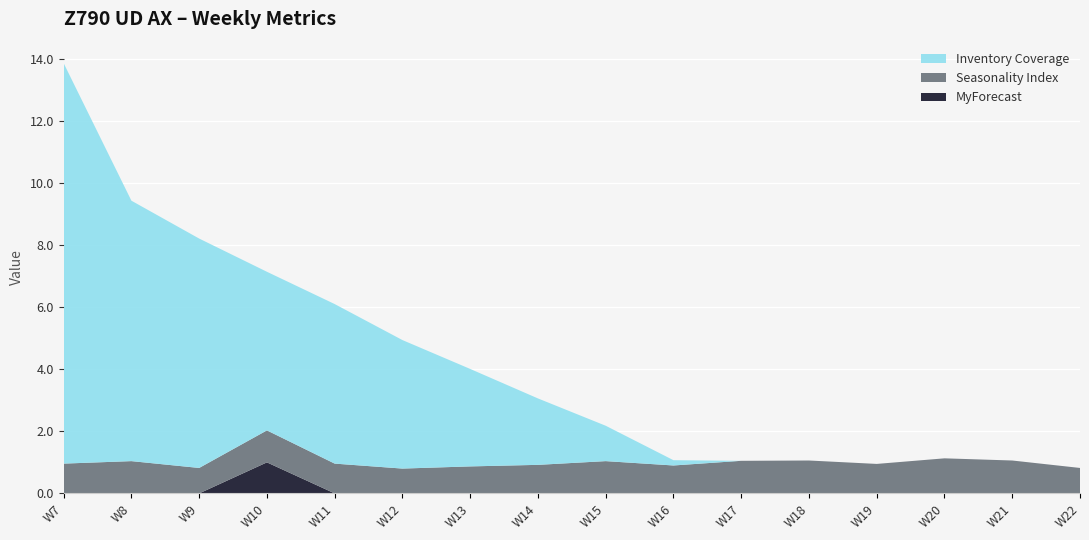

Reading left to right, transcribe all the data shown in this chart.

MyForecast: 0.0	0.0	0.0	1.0	0.0	0.0	0.0	0.0	0.0	0.0	0.0	0.0	0.0	0.0	0.0	0.0
Seasonality Index: 1.0	1.0	0.8	1.0	1.0	0.8	0.9	0.9	1.0	0.9	1.1	1.1	0.9	1.1	1.1	0.8
Inventory Coverage: 12.9	8.4	7.4	5.1	5.1	4.1	3.1	2.1	1.1	0.2	0.0	0.0	0.0	0.0	0.0	0.0